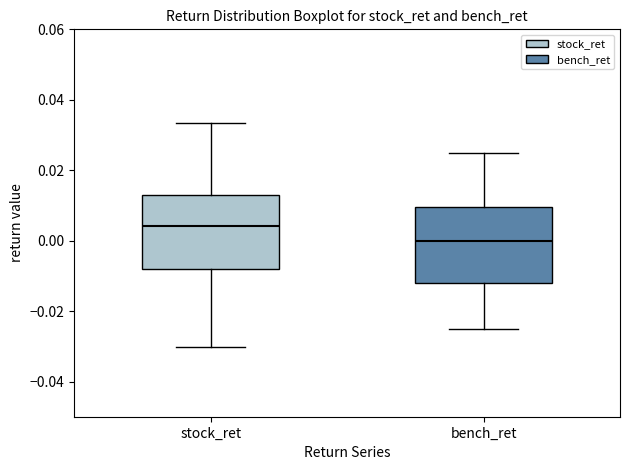

Which box's median line is the lowest?

bench_ret